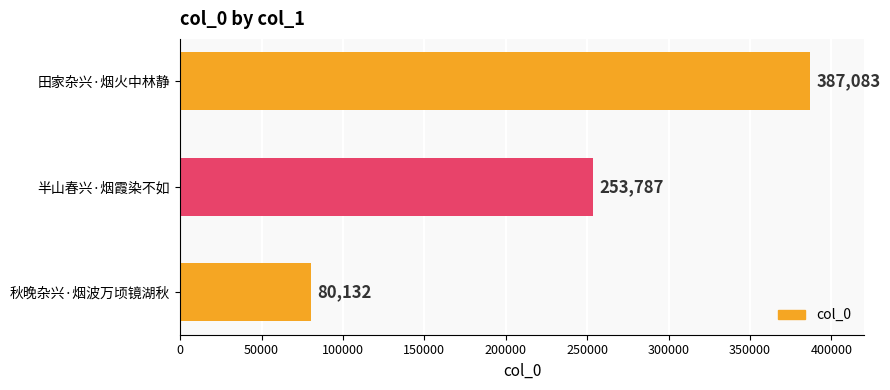

List the labels in order of value, smallest first.

秋晚杂兴·烟波万顷镜湖秋, 半山春兴·烟霞染不如, 田家杂兴·烟火中林静